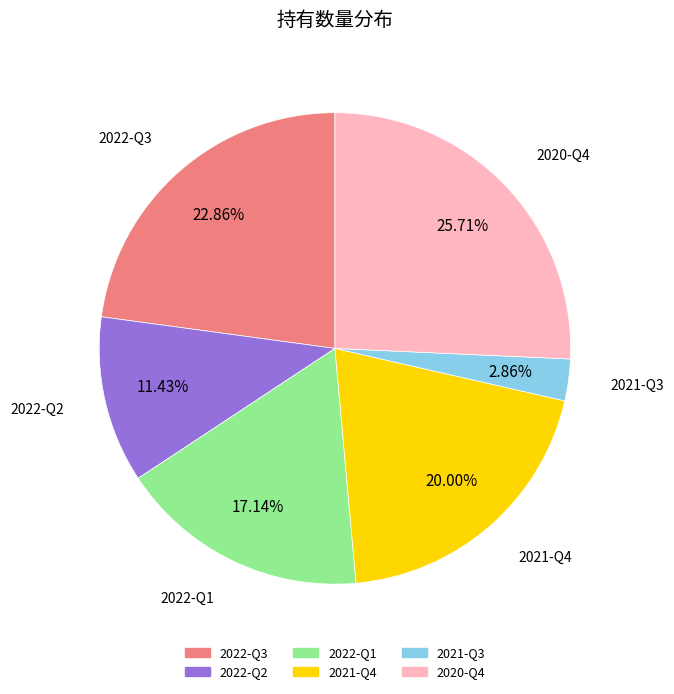

Is it true that 2021-Q4 is 12% of the pie?

False